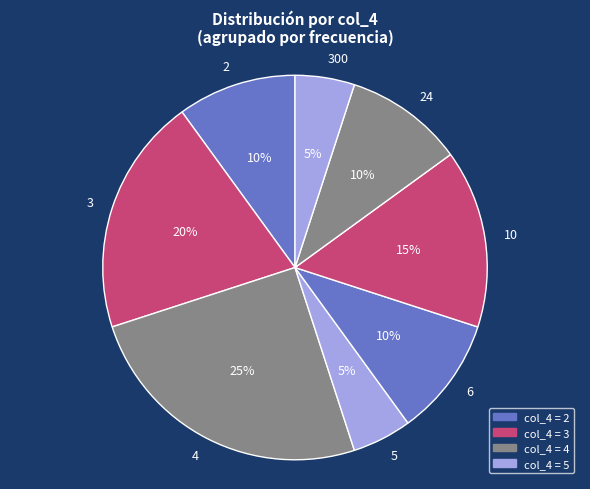

How many slices are in this pie chart?

8